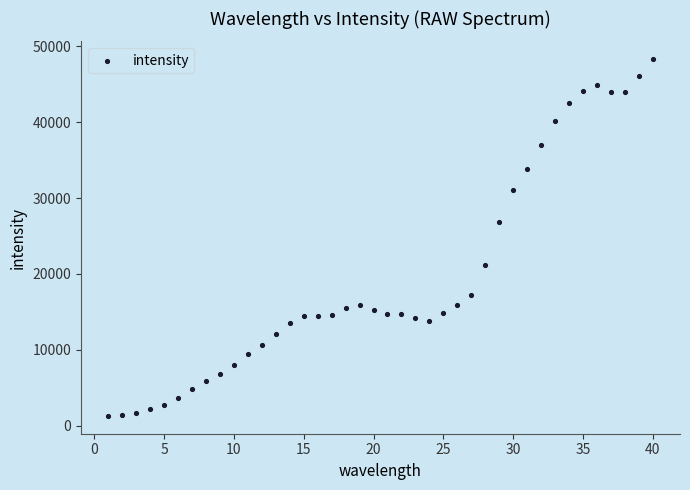

What Y value in the scatter plot is closest to 24796?

26906